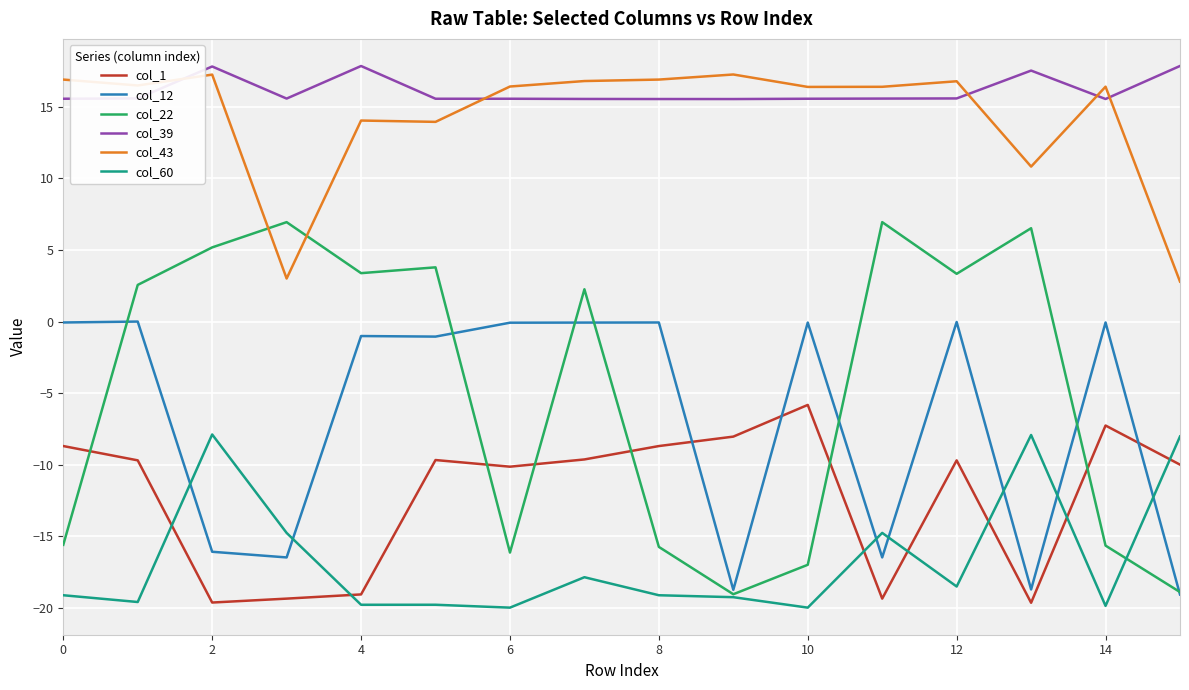

Which series has the largest total across all categories?

col_39